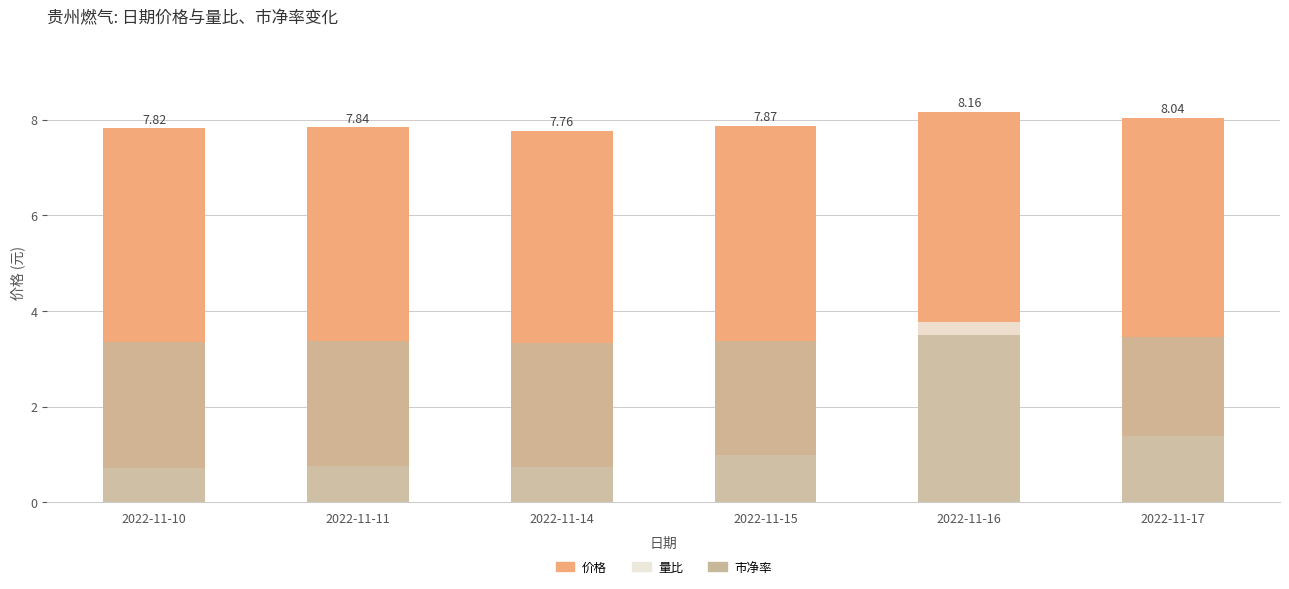

How many bars are there in each group?

3